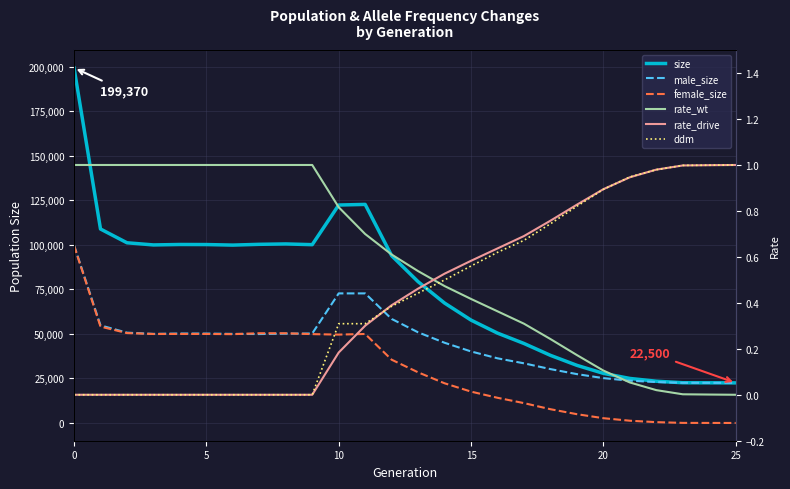

Does the chart display data point markers on the line(s)?

No